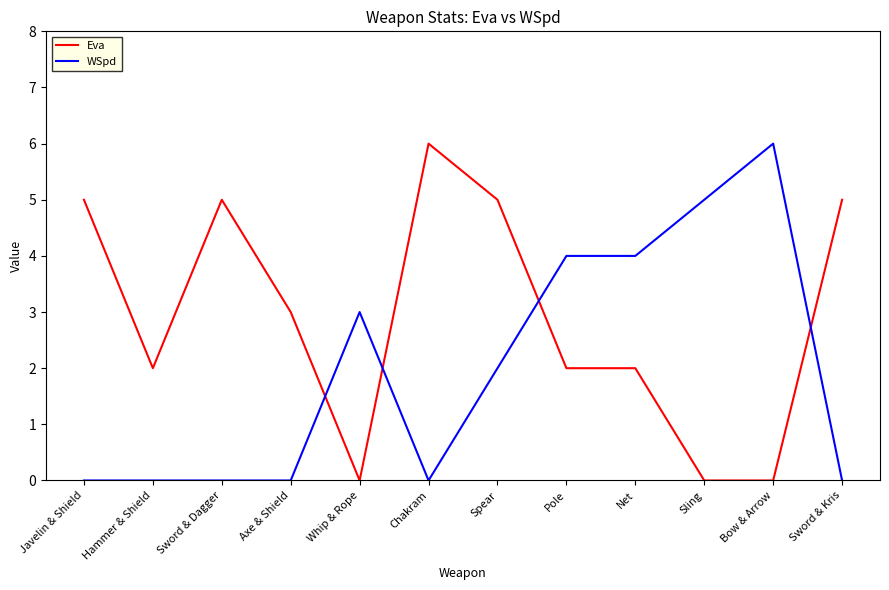

Reading left to right, list all the values displayed in this chart.

Eva: Javelin & Shield=5	Hammer & Shield=2	Sword & Dagger=5	Axe & Shield=3	Whip & Rope=0	Chakram=6	Spear=5	Pole=2	Net=2	Sling=0	Bow & Arrow=0	Sword & Kris=5
WSpd: Javelin & Shield=0	Hammer & Shield=0	Sword & Dagger=0	Axe & Shield=0	Whip & Rope=3	Chakram=0	Spear=2	Pole=4	Net=4	Sling=5	Bow & Arrow=6	Sword & Kris=0